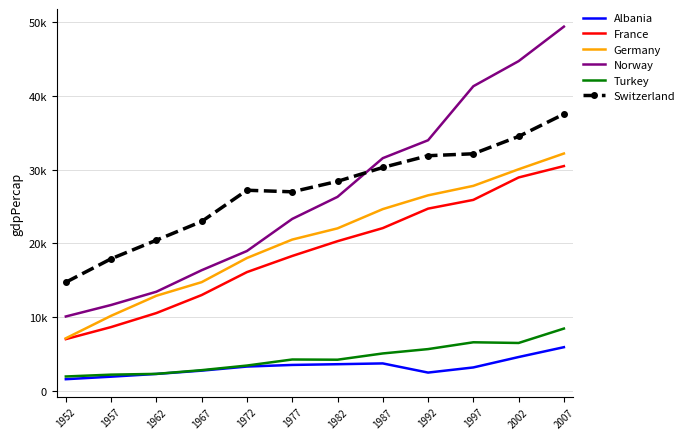

True or false: Turkey and Germany intersect in this chart.

False